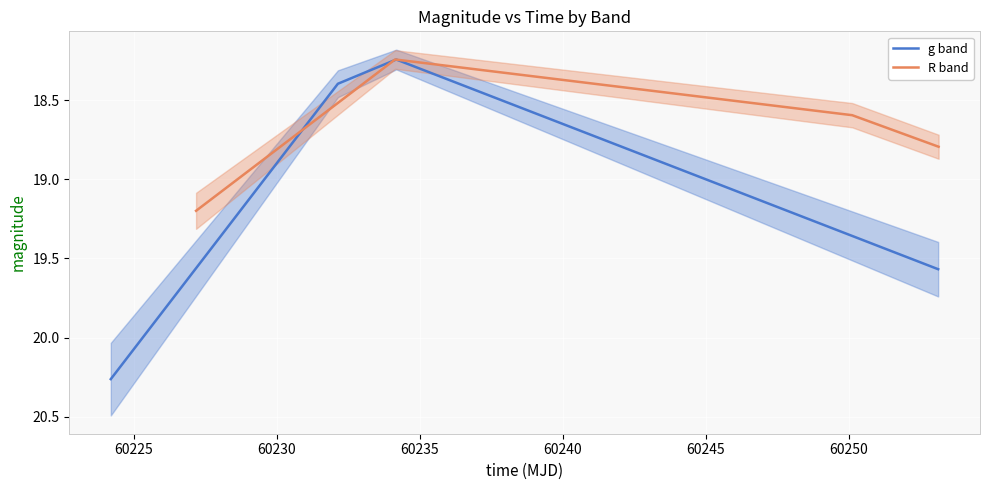

How many data points in g band are above 19?

2